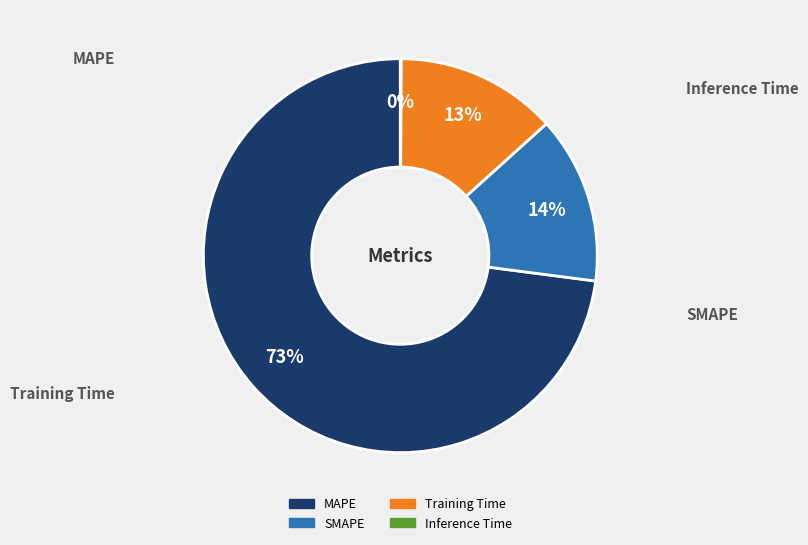

What is the majority slice?

MAPE